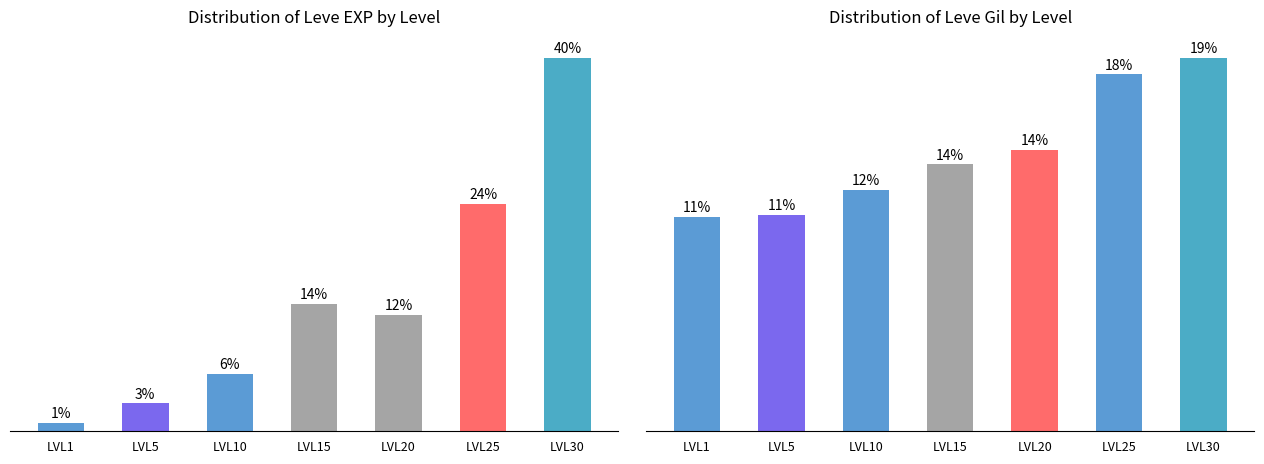

Count the number of categories in the chart.

7